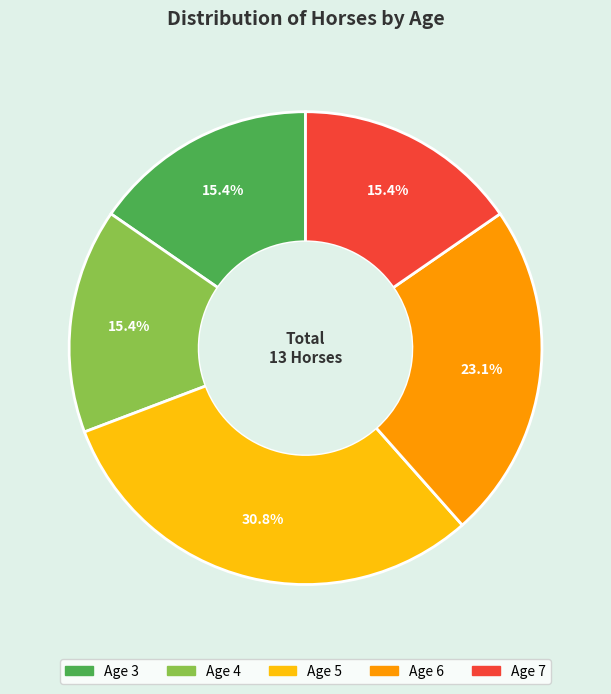

Is there any slice that represents more than half of the pie?

No